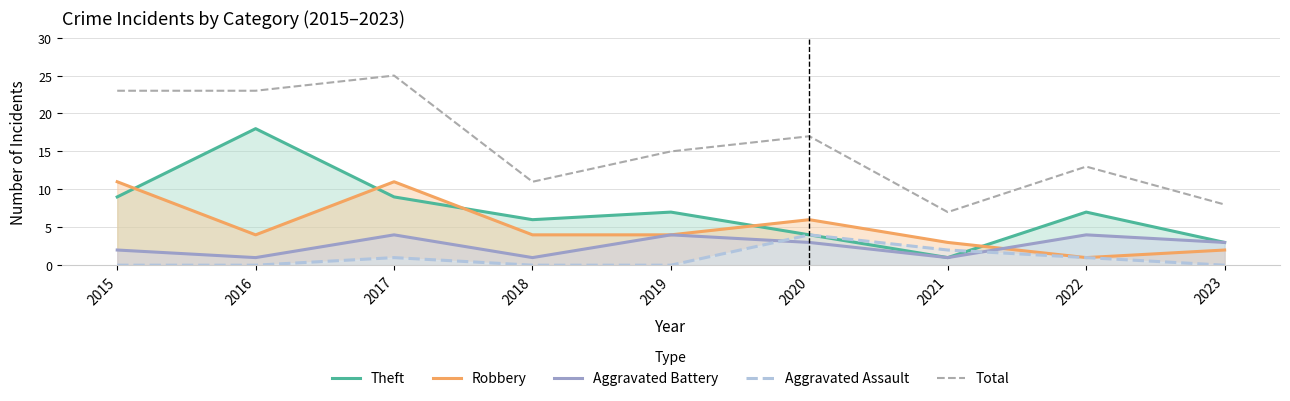

Which label corresponds to the largest value in the chart?

2017